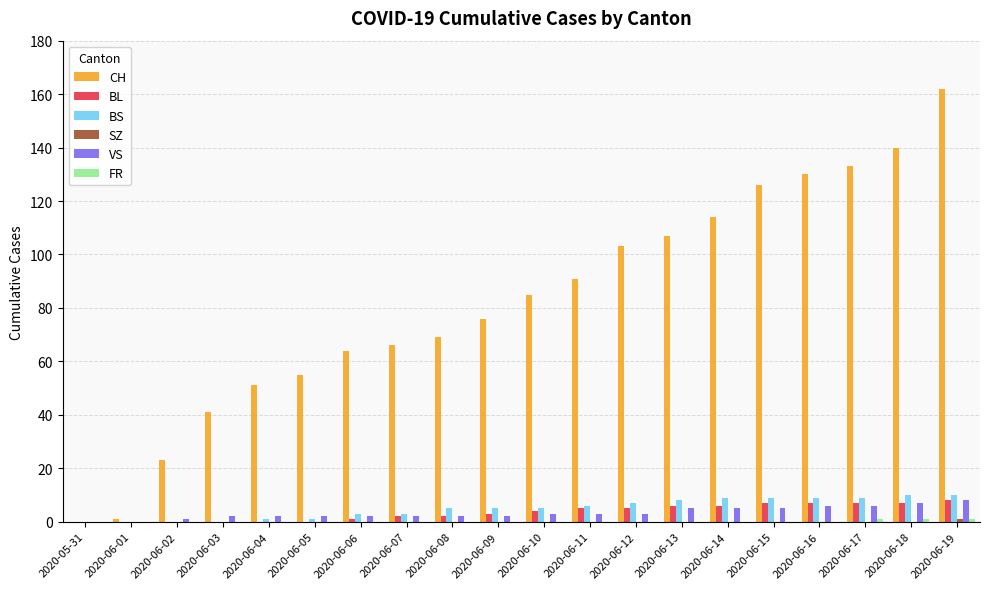

At which category is the sum across all series the highest?

2020-06-19